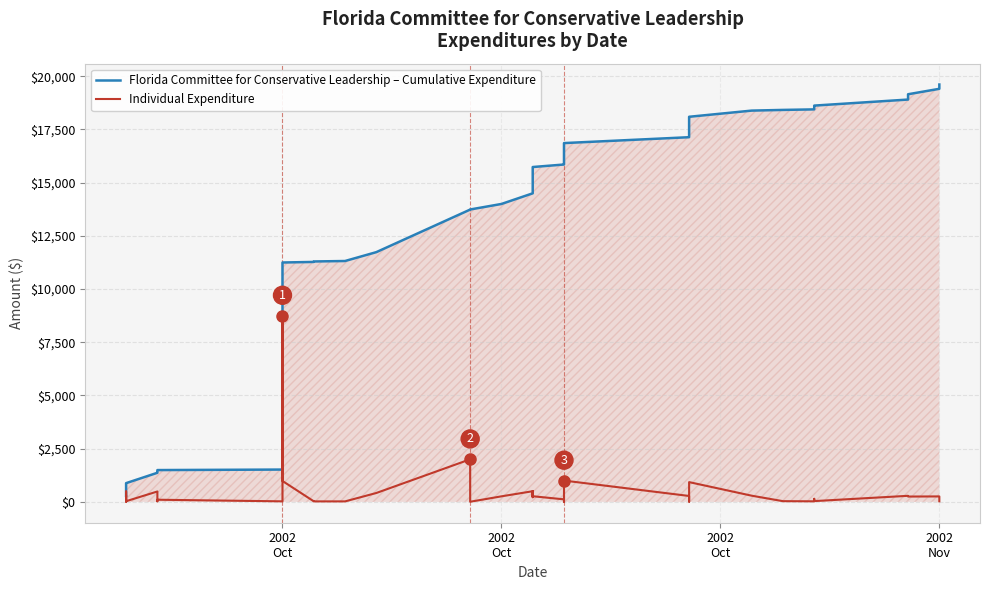

At which category is the sum across all series the highest?

2002 Nov